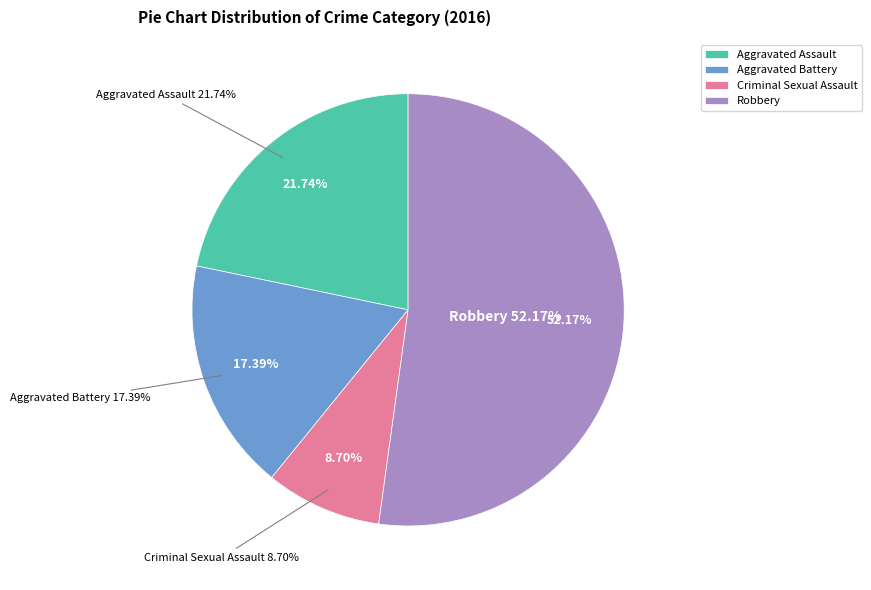

To the nearest percent, what percentage of the pie is Robbery?

52%